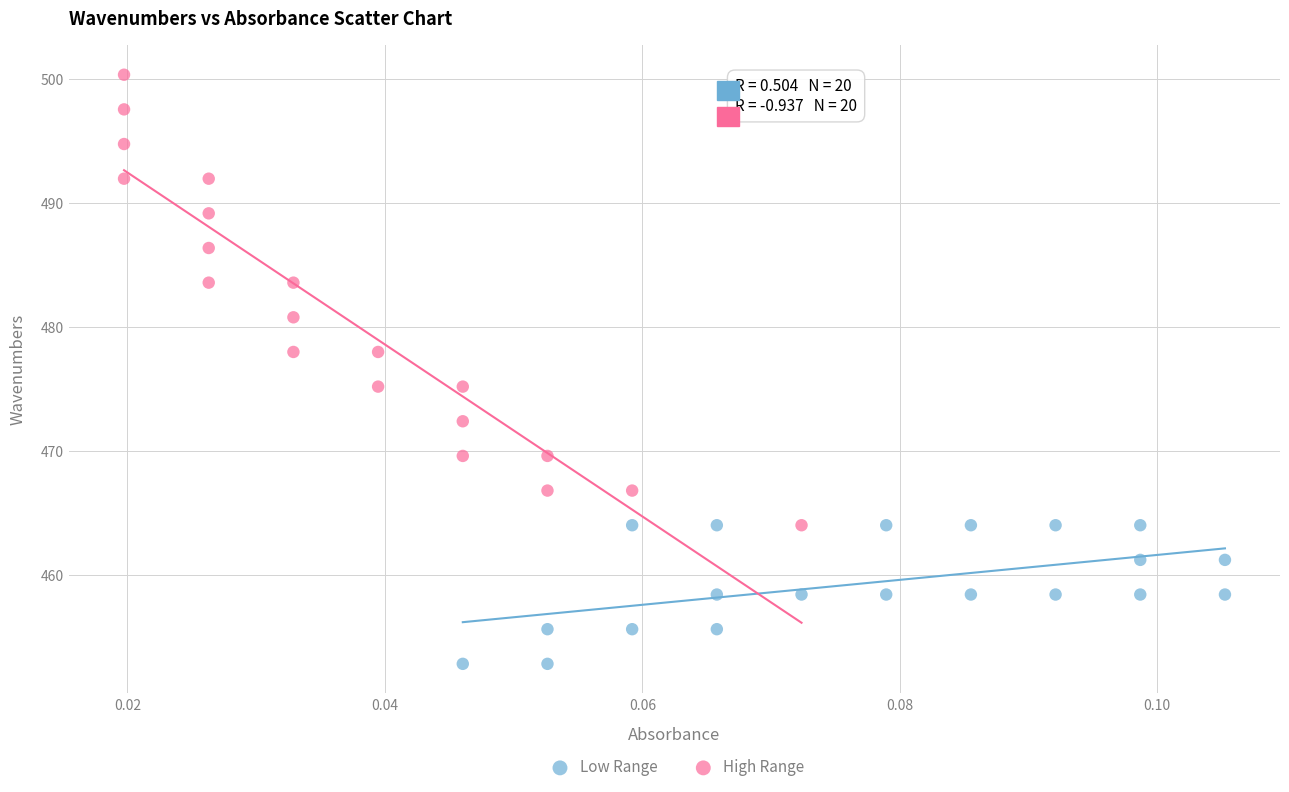

What are all the series names shown in the legend?

Low Range, High Range